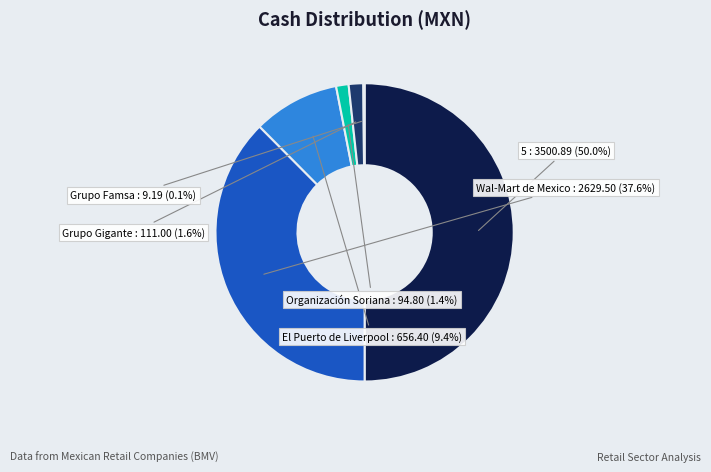

Rank the categories by value from lowest to highest.

Grupo Famsa, Organización Soriana, Grupo Gigante, El Puerto de Liverpool, Wal-Mart de Mexico, 5